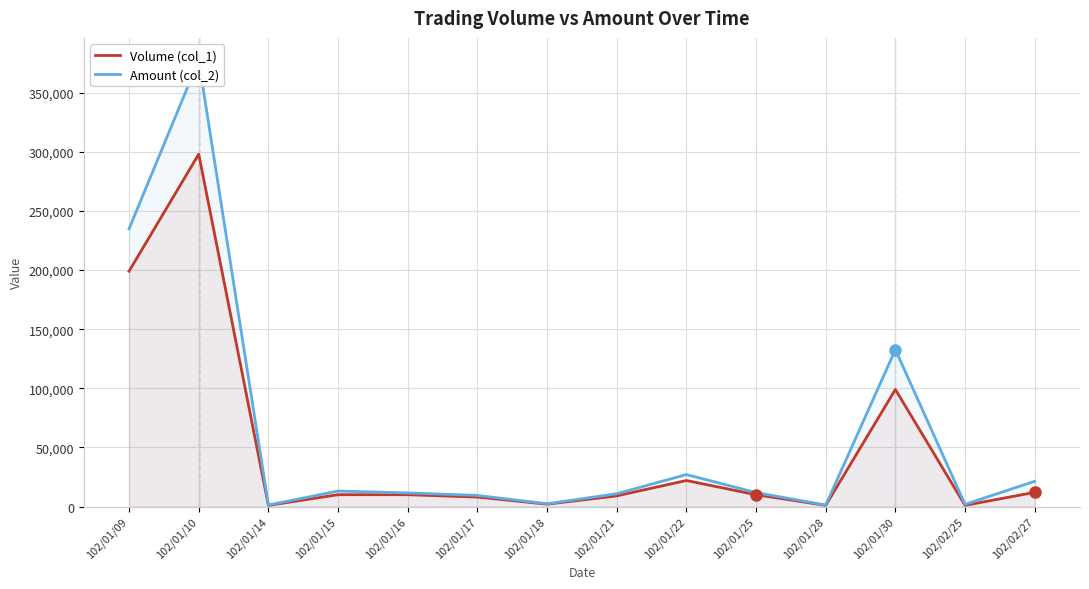

What is the label of the 1st point from the right?

102/02/27